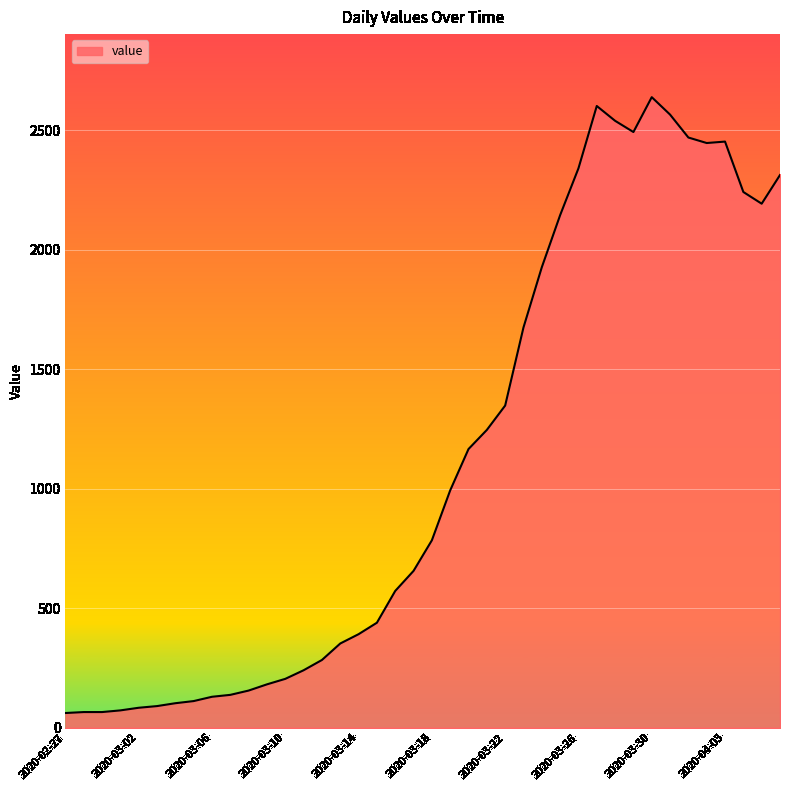

What is the smallest value displayed?

61